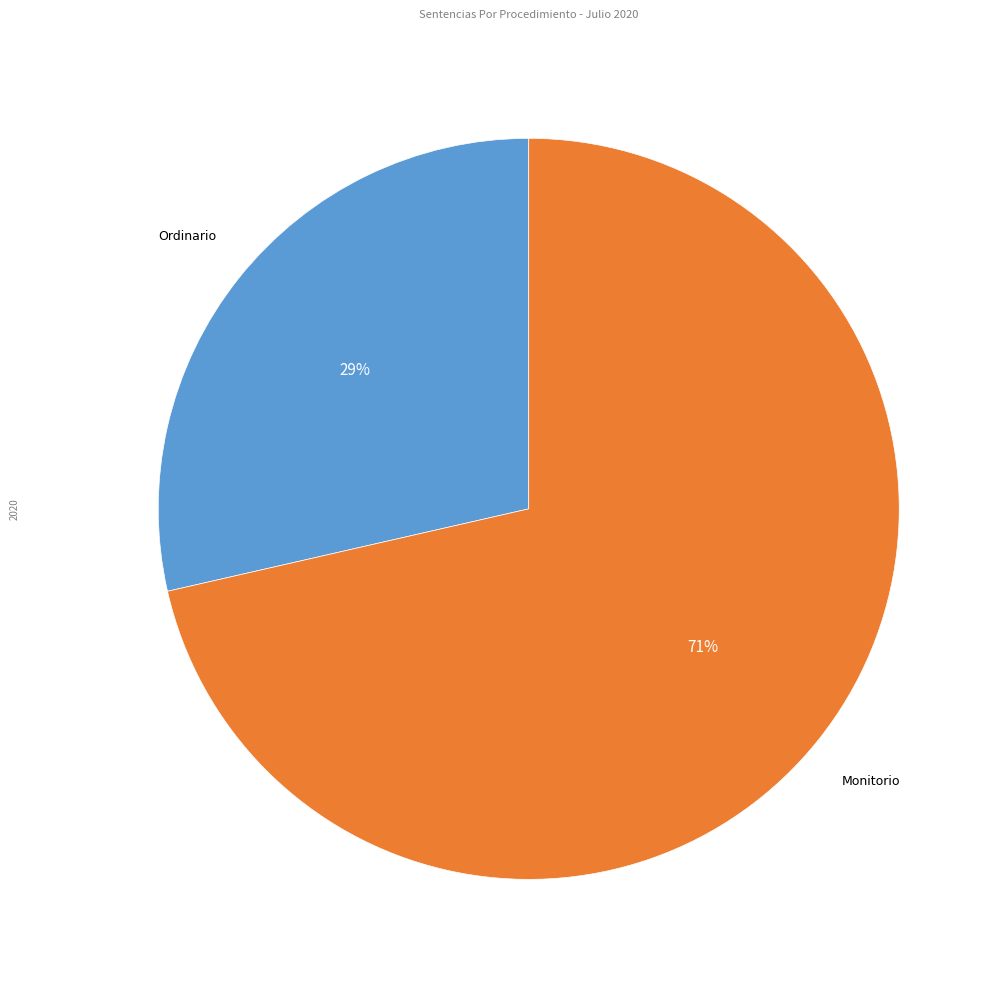

To the nearest percent, what portion does Ordinario represent?

29%